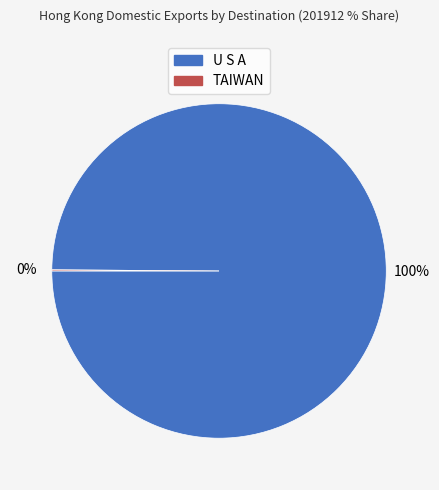

To the nearest percent, what percentage of the pie is U S A?

100%